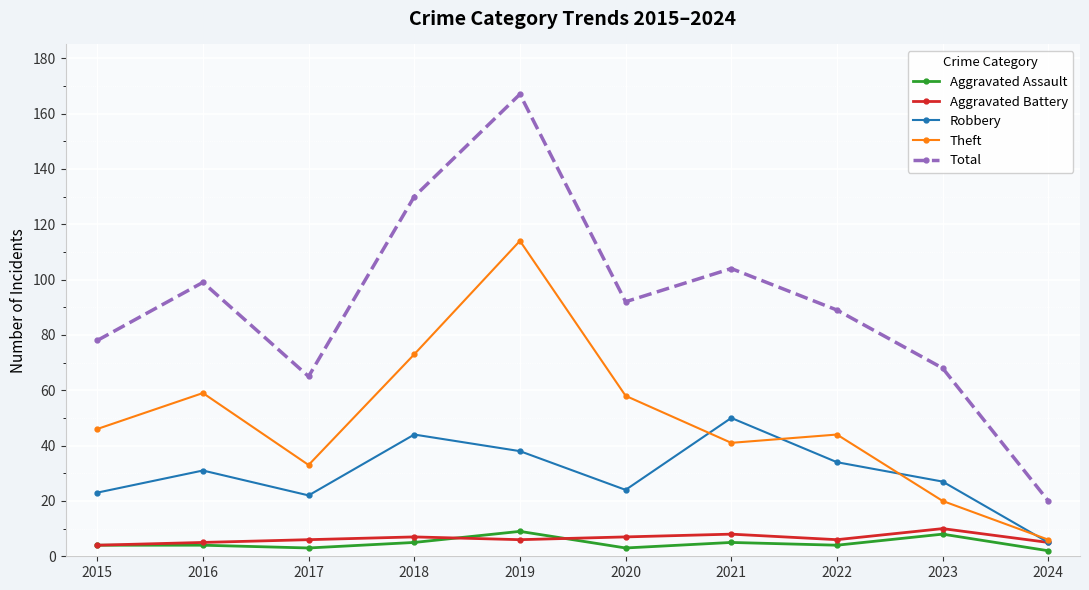

What is the spread (max minus min) of values at 2018?

125